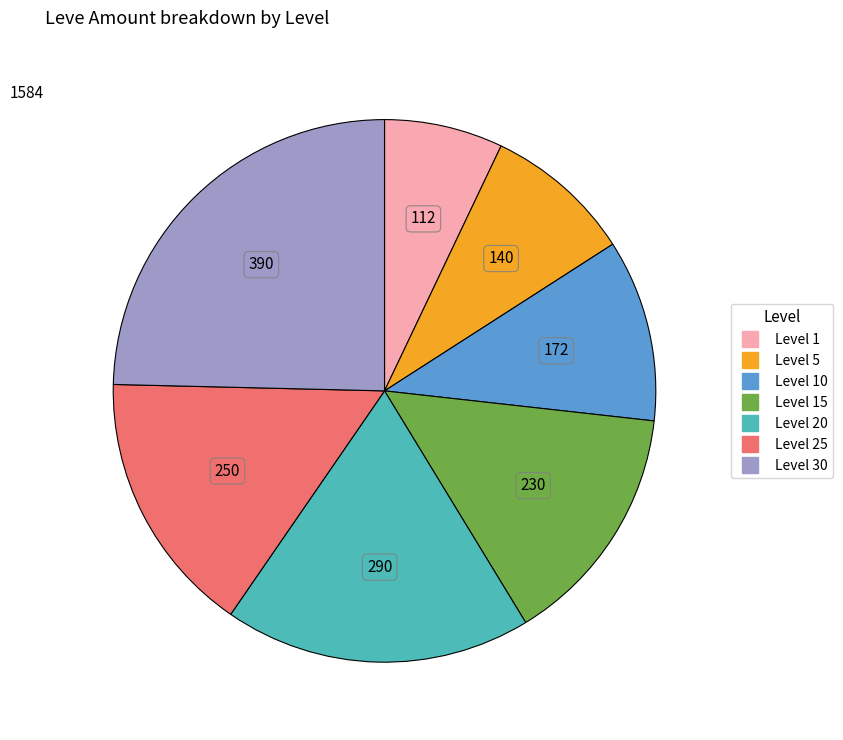

Is there any slice that represents more than half of the pie?

No